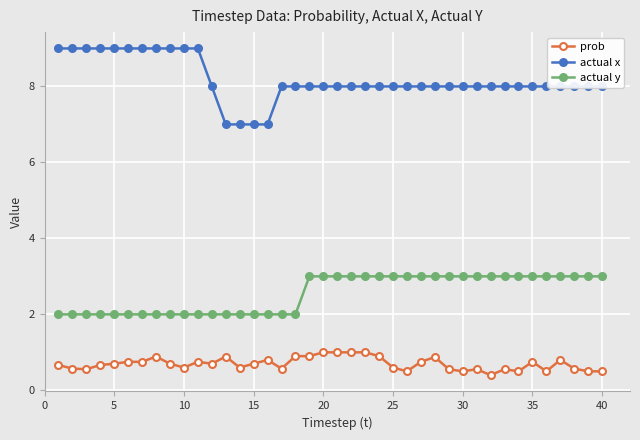

What is the minimum value shown in the chart?

0.4